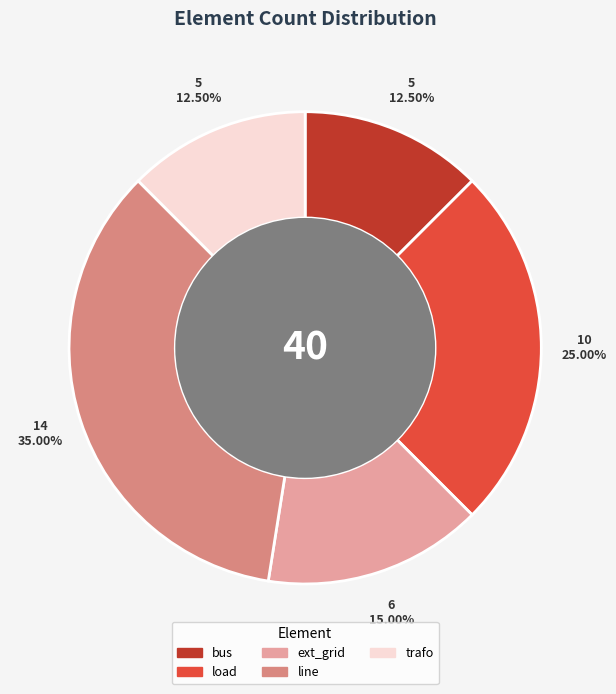

Combined, do bus and ext_grid account for over 50%?

No